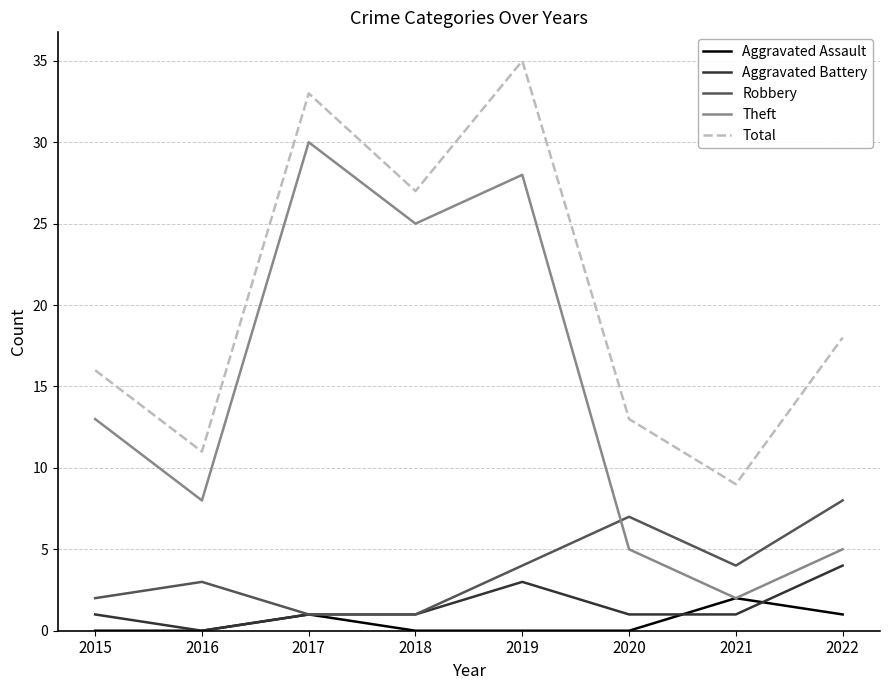

Reading left to right, what are all the values shown in this chart?

Aggravated Assault: 2015=0	2016=0	2017=1	2018=0	2019=0	2020=0	2021=2	2022=1
Aggravated Battery: 2015=1	2016=0	2017=1	2018=1	2019=3	2020=1	2021=1	2022=4
Robbery: 2015=2	2016=3	2017=1	2018=1	2019=4	2020=7	2021=4	2022=8
Theft: 2015=13	2016=8	2017=30	2018=25	2019=28	2020=5	2021=2	2022=5
Total: 2015=16	2016=11	2017=33	2018=27	2019=35	2020=13	2021=9	2022=18